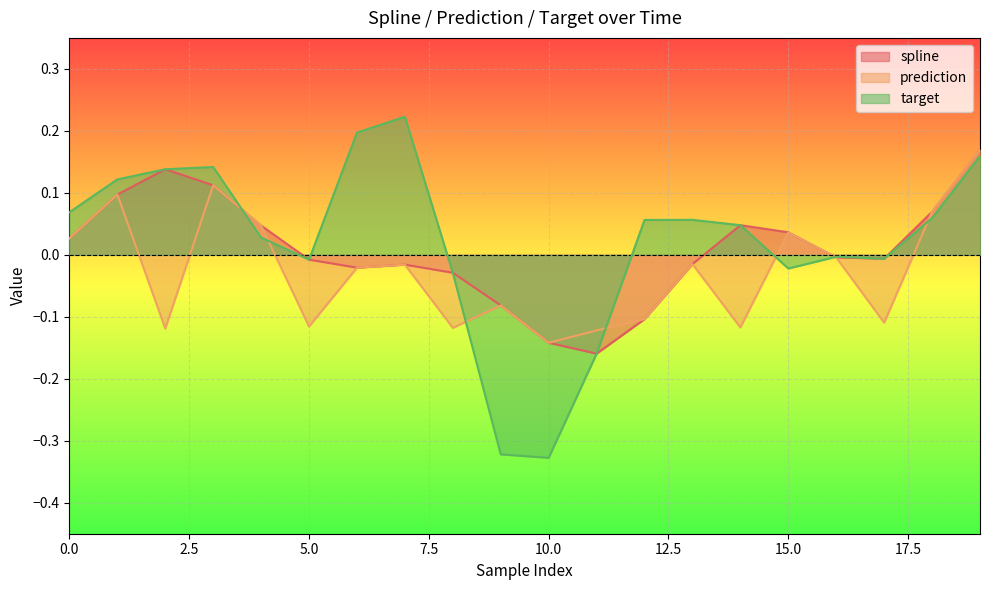

How many values in spline are below zero?

11